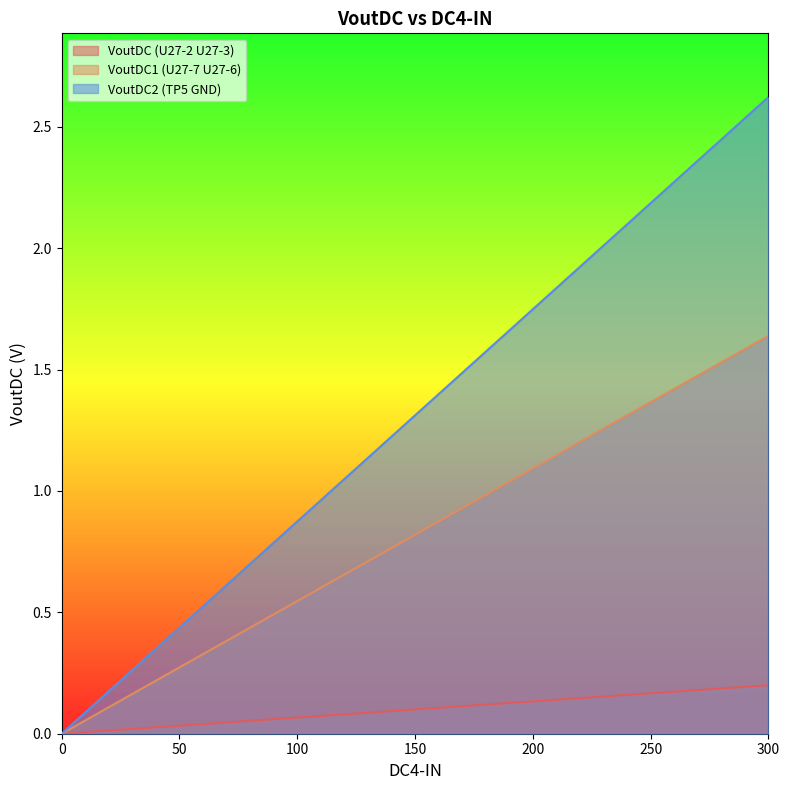

Reading left to right, transcribe all the data shown in this chart.

VoutDC (U27-2 U27-3): 0=0.0	25=0.0	50=0.0	75=0.0	100=0.1	125=0.1	150=0.1	175=0.1	200=0.1	225=0.1	250=0.2	275=0.2	300=0.2
VoutDC1 (U27-7 U27-6): 0=0.0	25=0.1	50=0.3	75=0.4	100=0.5	125=0.7	150=0.8	175=1.0	200=1.1	225=1.2	250=1.4	275=1.5	300=1.6
VoutDC2 (TP5 GND): 0=0.0	25=0.2	50=0.4	75=0.7	100=0.9	125=1.1	150=1.3	175=1.5	200=1.7	225=2.0	250=2.2	275=2.4	300=2.6